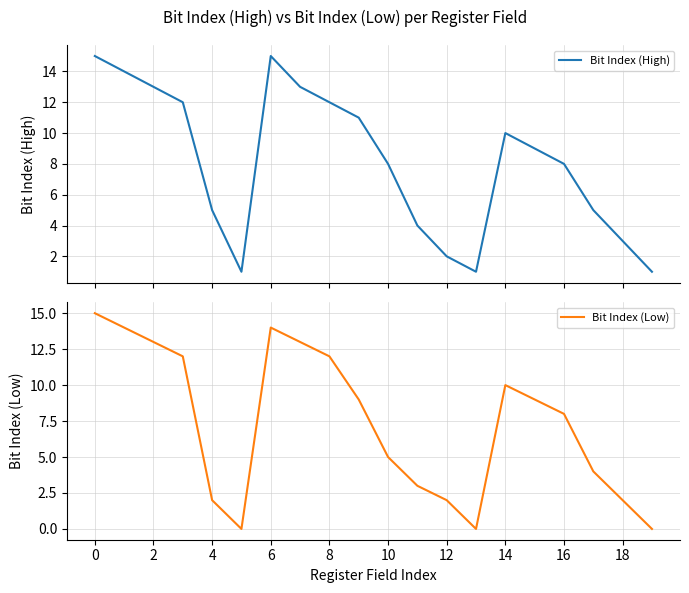

Which series has the largest total across all categories?

Bit Index (High)